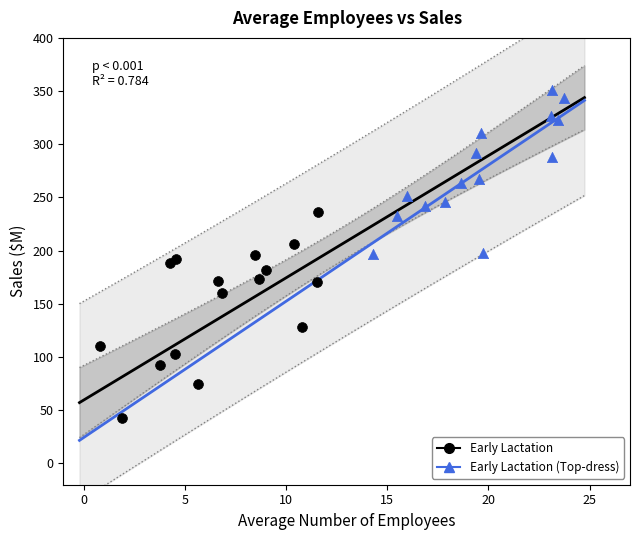

Which series has the widest spread of Y values?

Early Lactation